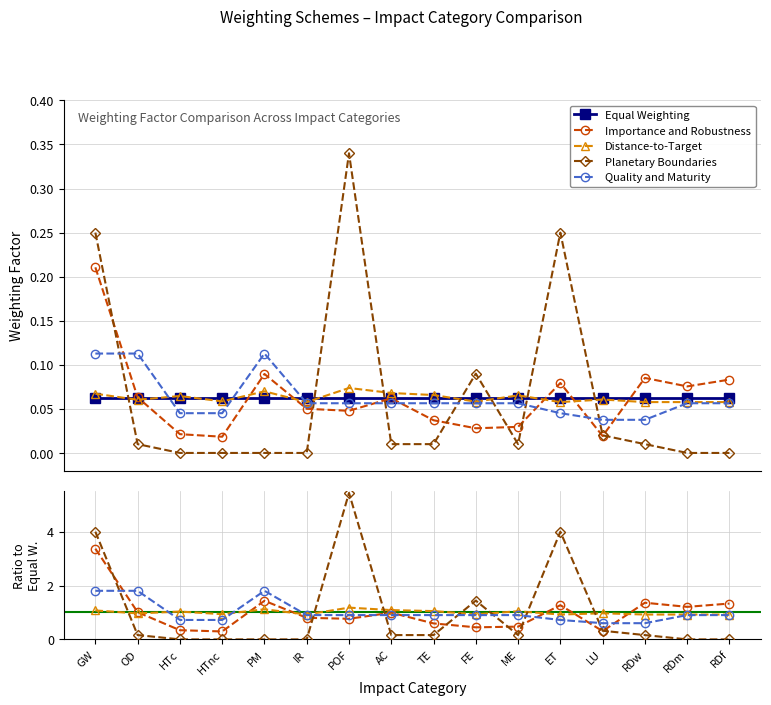

At how many categories does at least one series exceed 3?

3